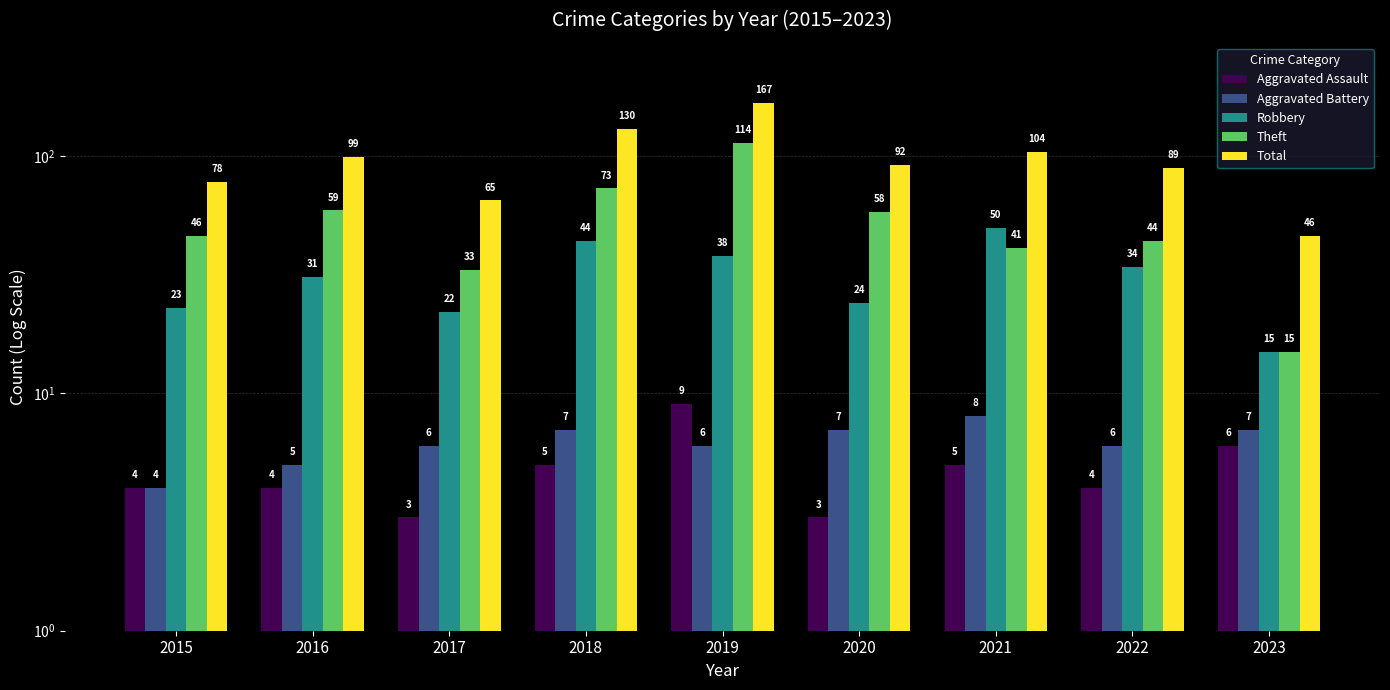

Is it true that Aggravated Assault equals 3 at 2020?

True